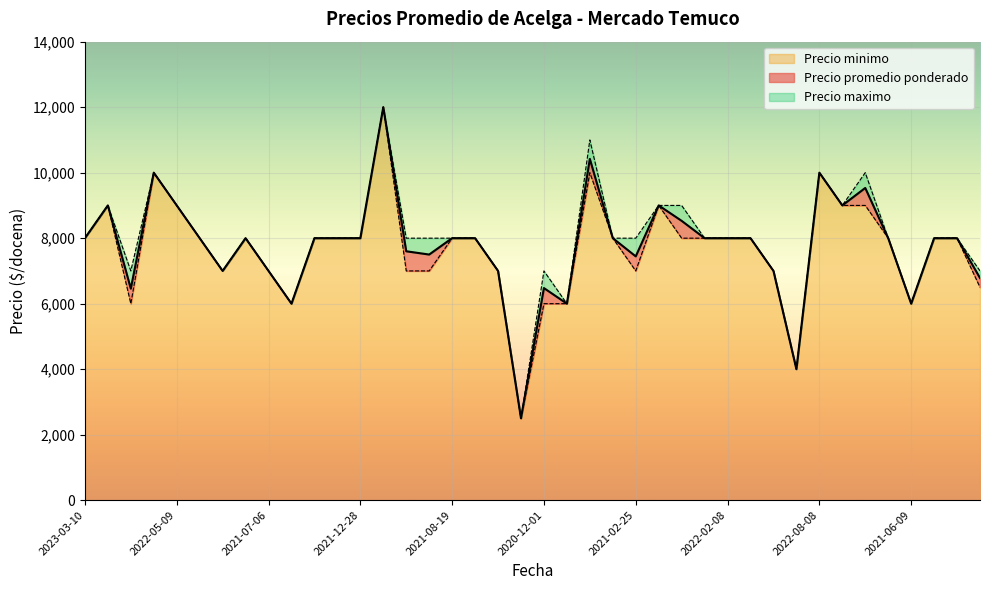

At which category is the sum across all series the highest?

2021-08-11